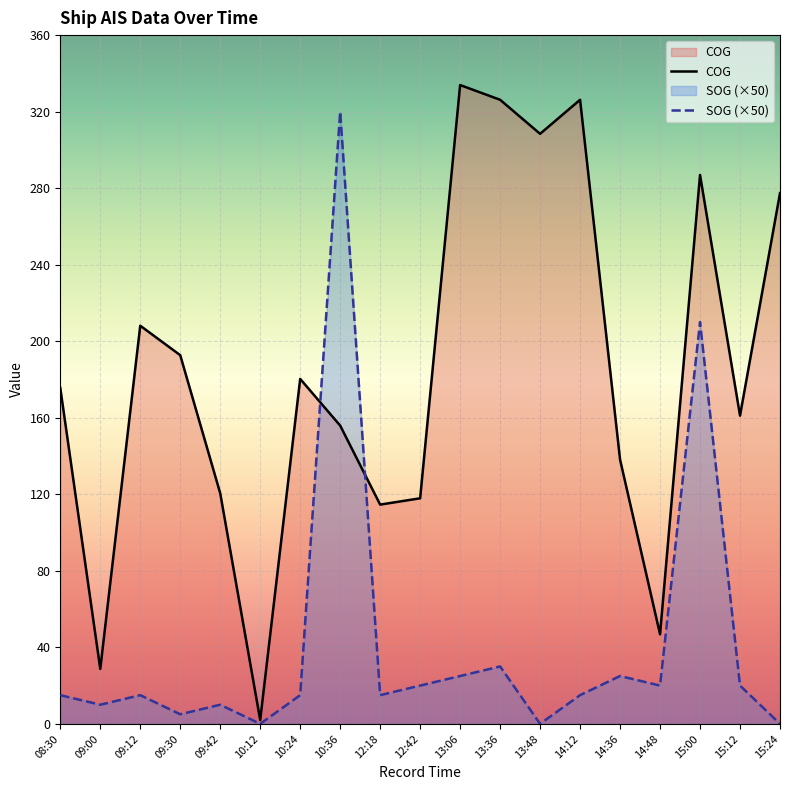

Rank the categories by COG value from highest to lowest.

13:06, 13:36, 14:12, 13:48, 15:00, 15:24, 09:12, 09:30, 10:24, 08:30, 15:12, 10:36, 14:36, 09:42, 12:42, 12:18, 14:48, 09:00, 10:12